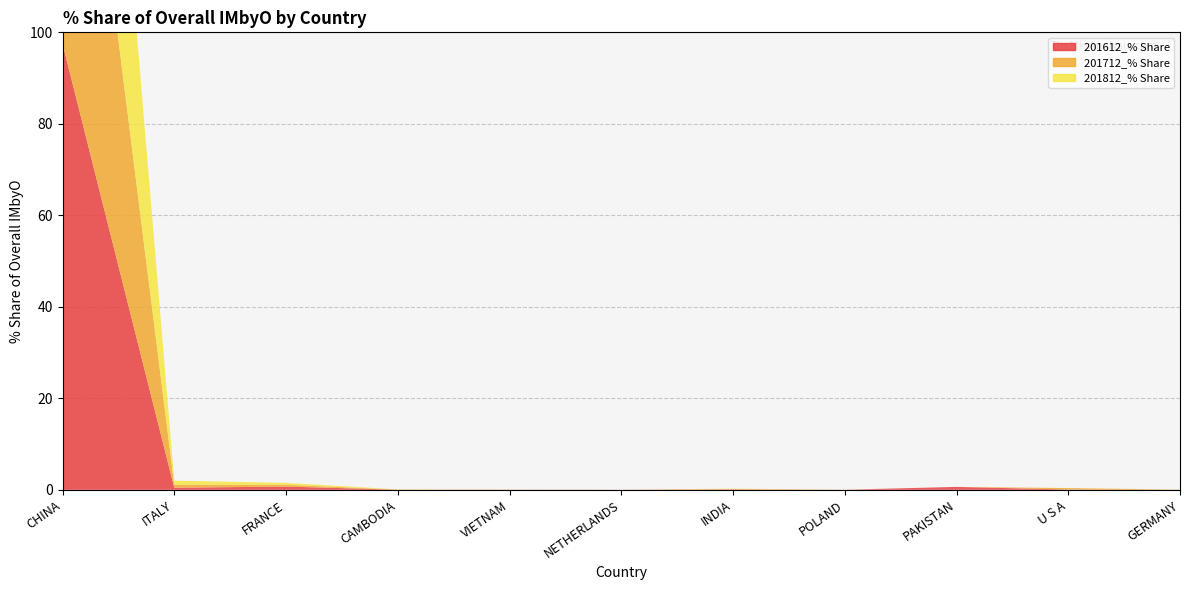

Reading left to right, list all the values displayed in this chart.

201612_% Share: 97.5	0.5	0.7	0.0	0.0	0.0	0.1	0.0	0.6	0.1	0.0
201712_% Share: 98.1	0.7	0.4	0.0	0.0	0.0	0.0	0.0	0.0	0.3	0.0
201812_% Share: 98.1	0.9	0.4	0.0	0.0	0.0	0.1	0.0	0.0	0.0	0.0